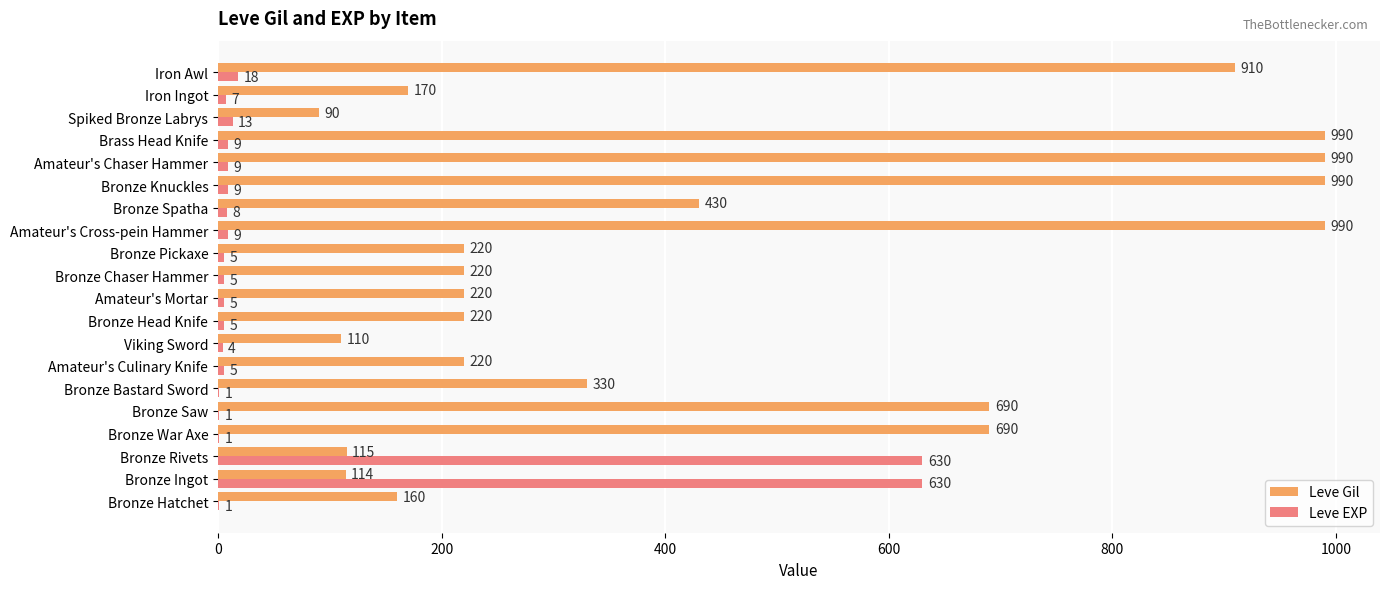

How many distinct data groups are displayed?

2